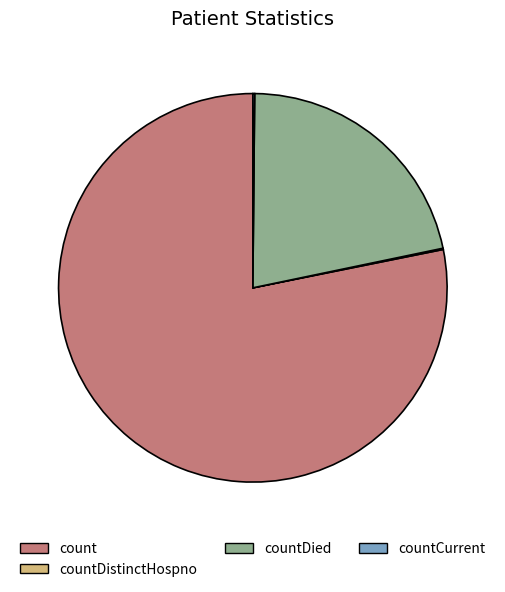

Approximately how many times larger is the value at countDied compared to count?

0.3